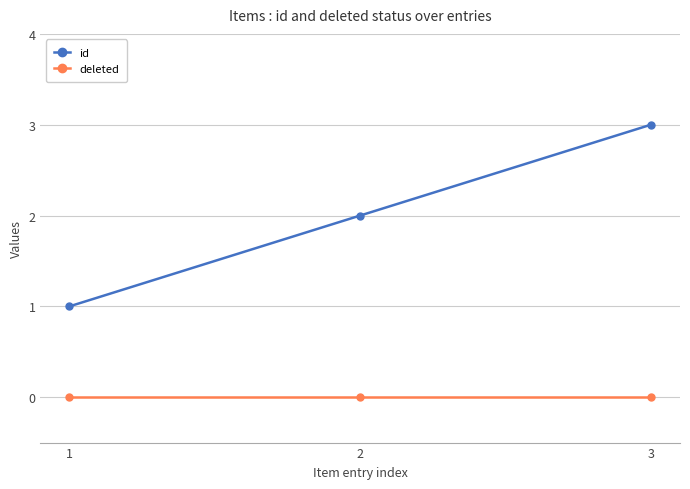

How many values in the id series are below 2?

1